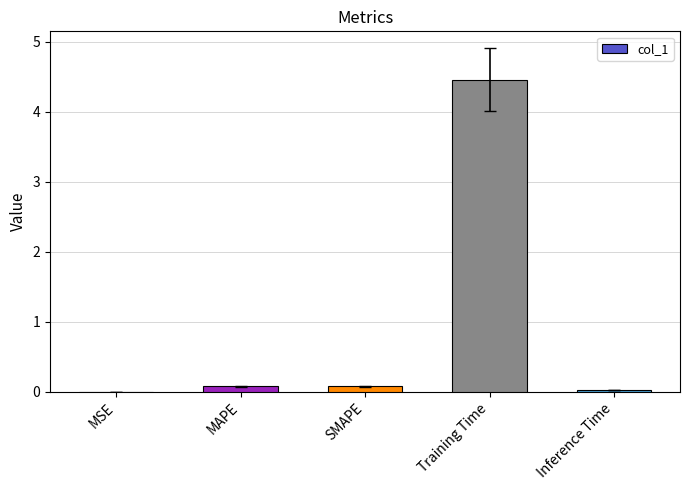

Which category has the highest value across all series?

Training Time